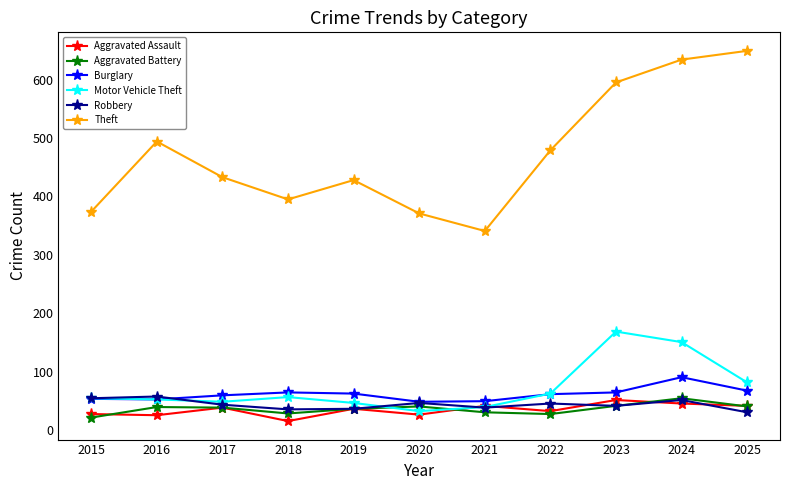

The value of Aggravated Assault at 2015 is 28. True or false?

True